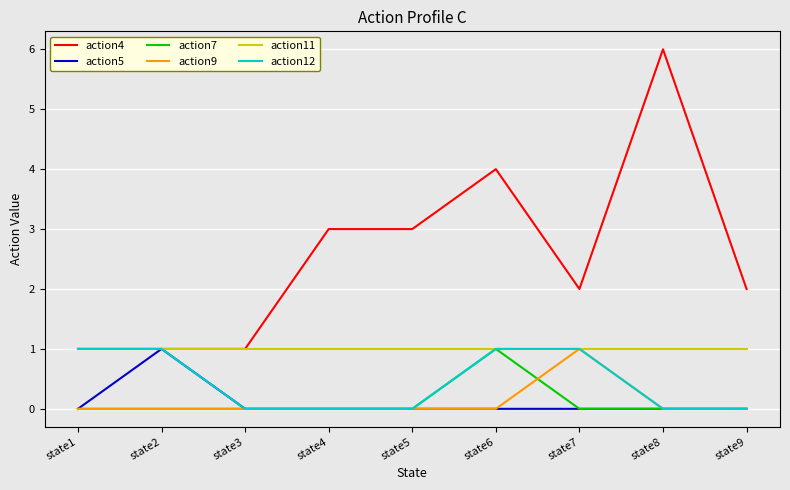

What is the total value across all series at state5?

4